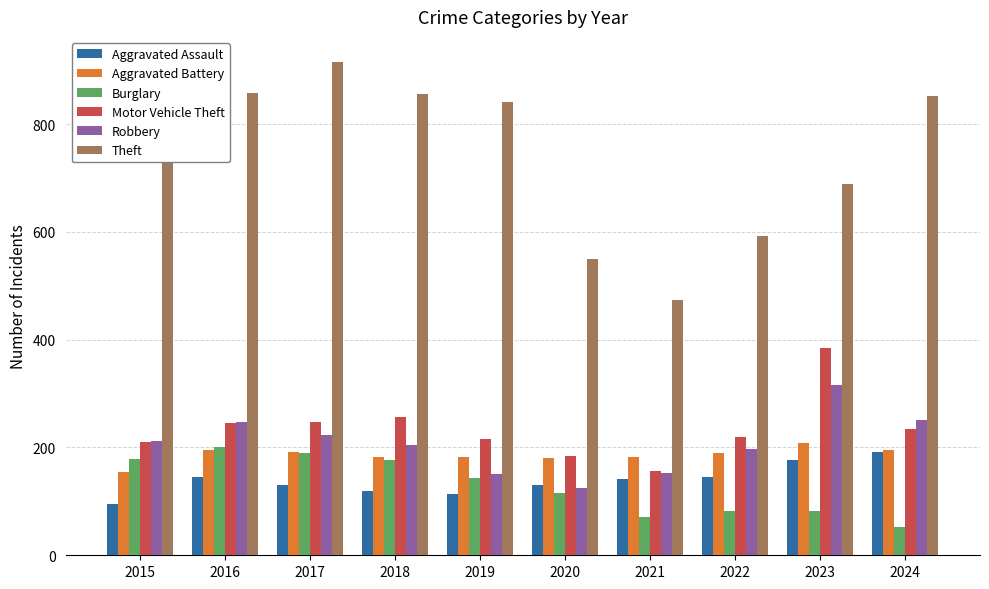

What is the average value of the Theft series?

740